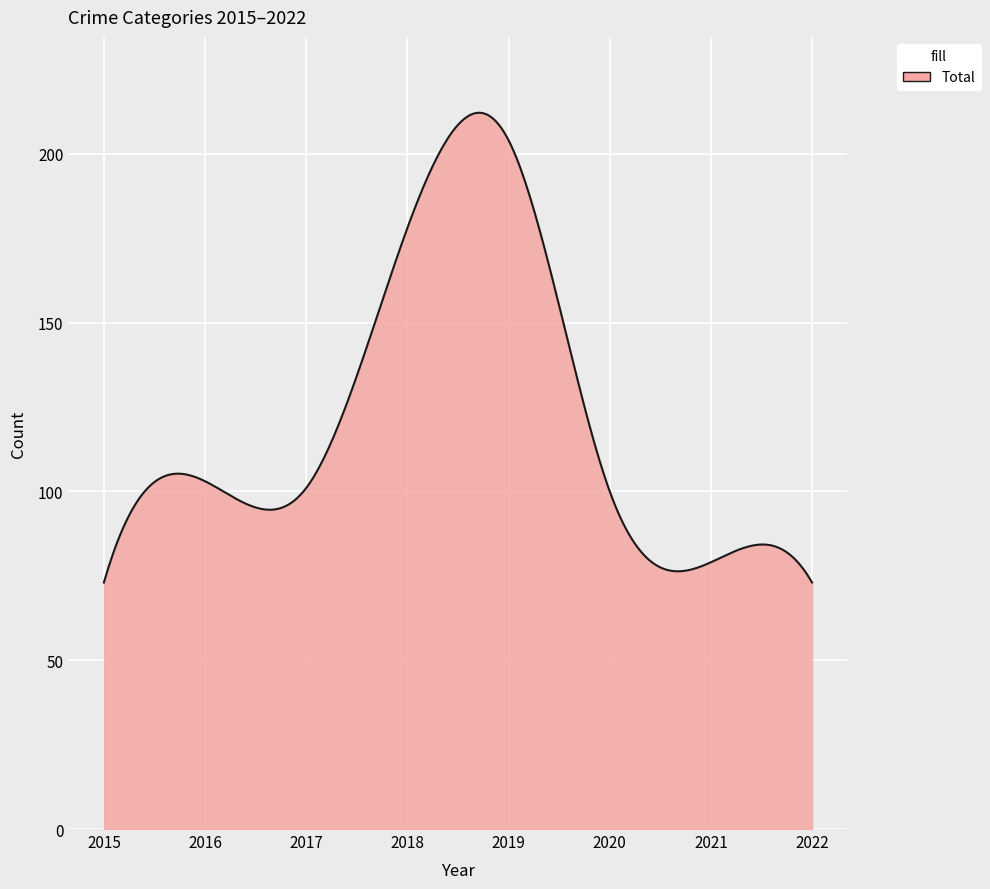

Count the number of data series in this chart.

1